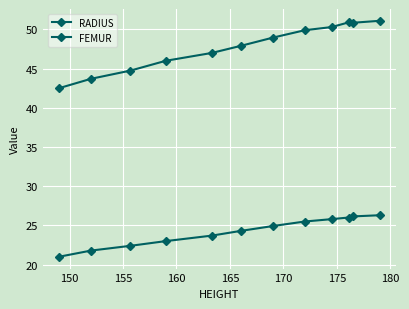

Where is RADIUS nearest to the value 23?

160